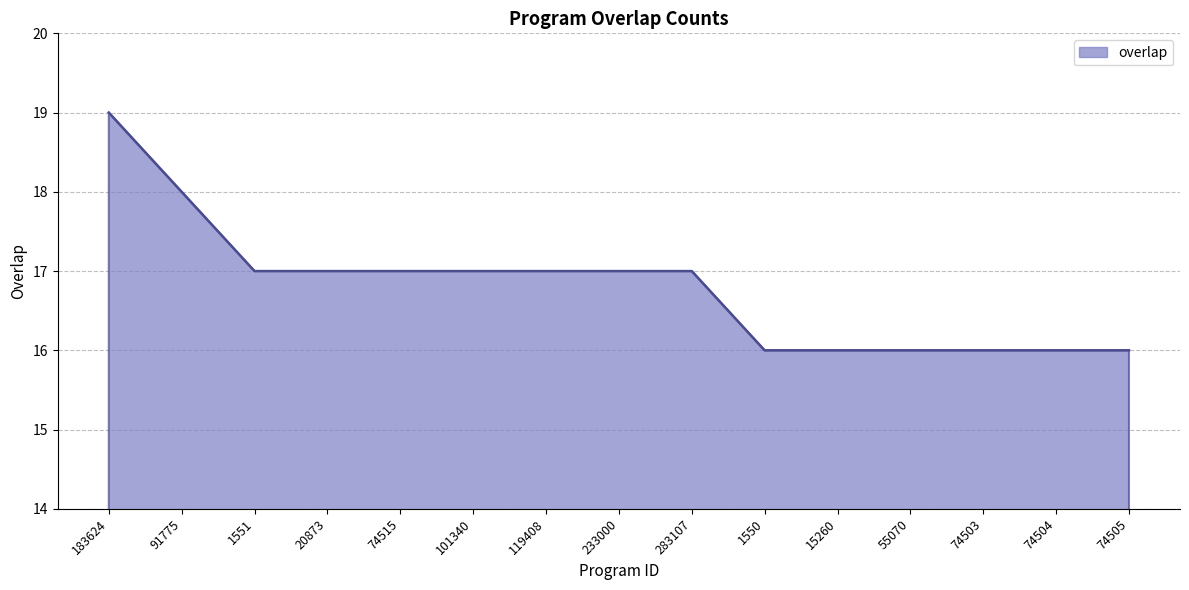

How many values are between 16 and 17?

13